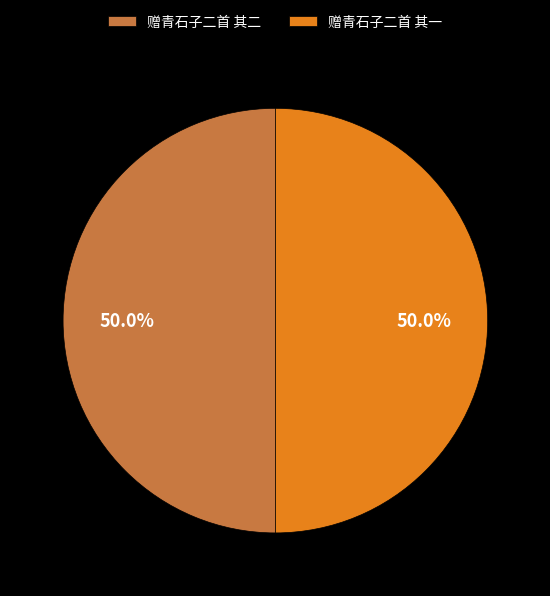

Count the number of slices in the pie.

2